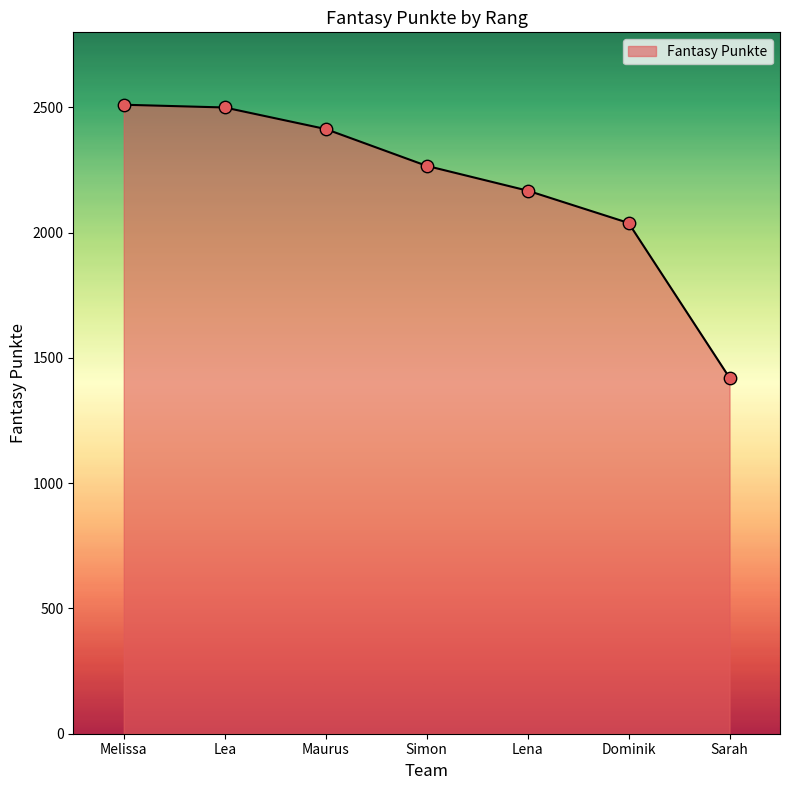

What is the ratio of the value at Dominik to the value at Lea?

0.8